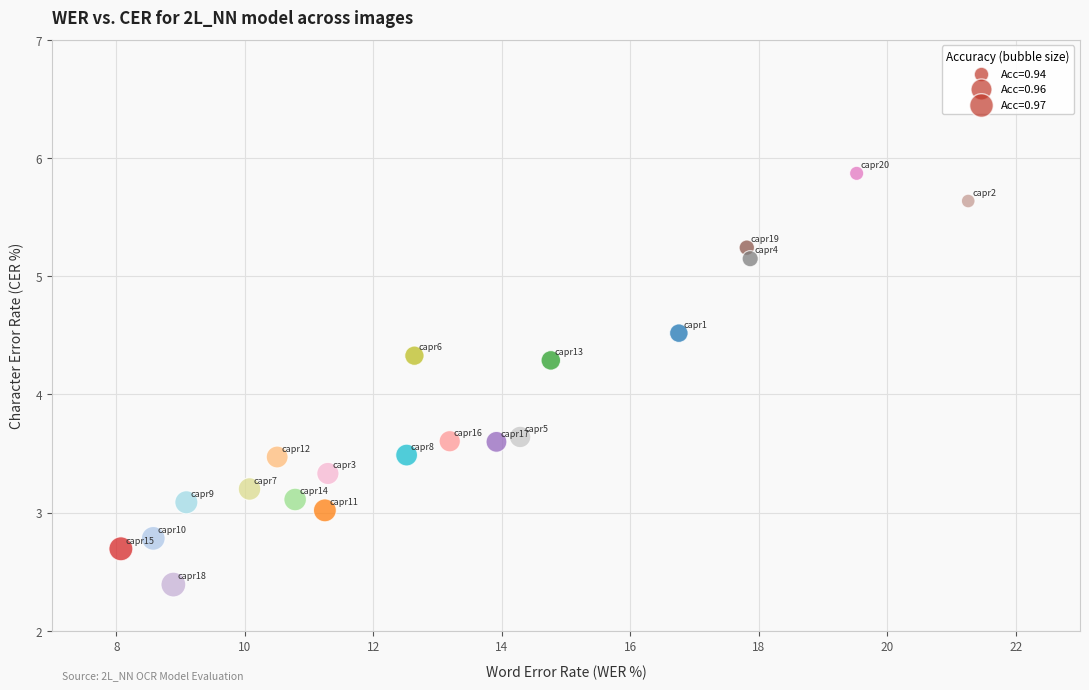

What is the range of X values (max minus min)?

13.2